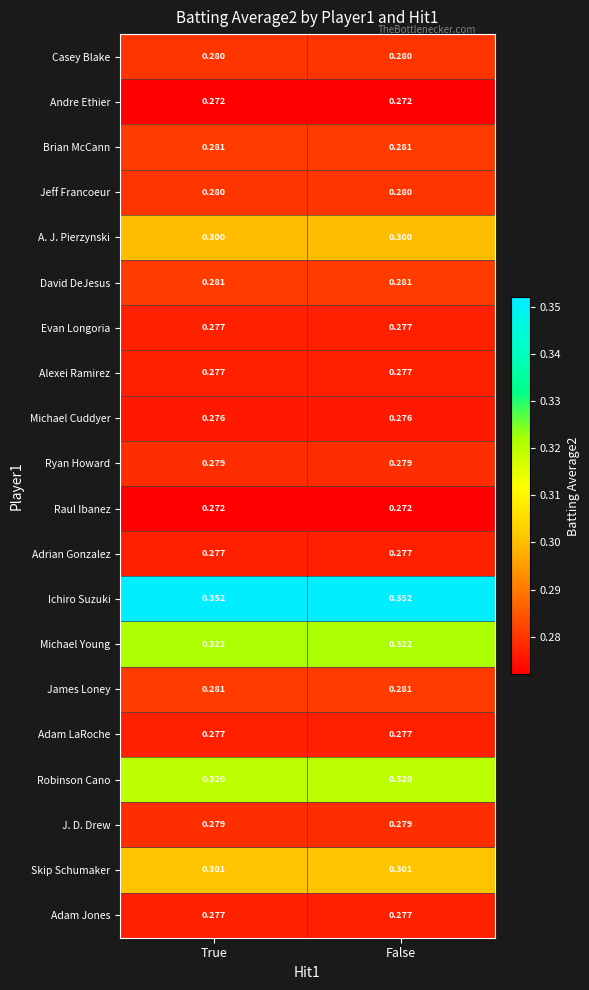

How many distinct data groups are displayed?

20